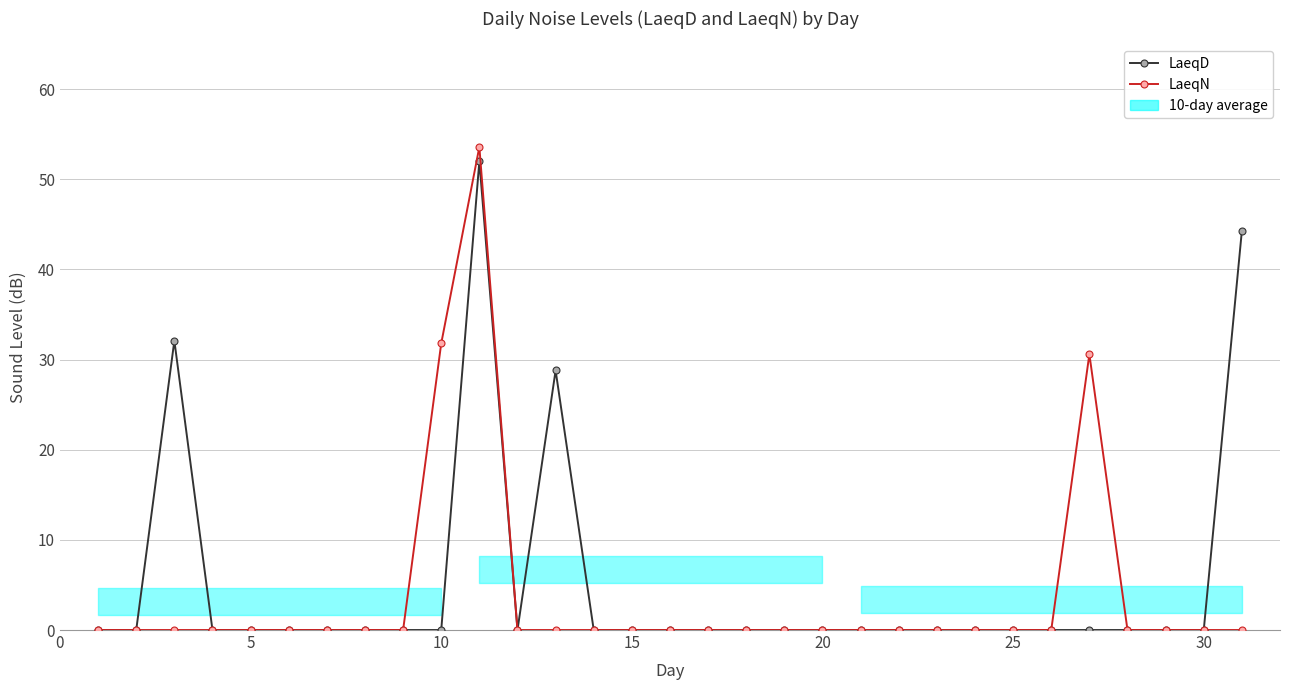

True or false: LaeqN has a value of 16.8 at 25.

False